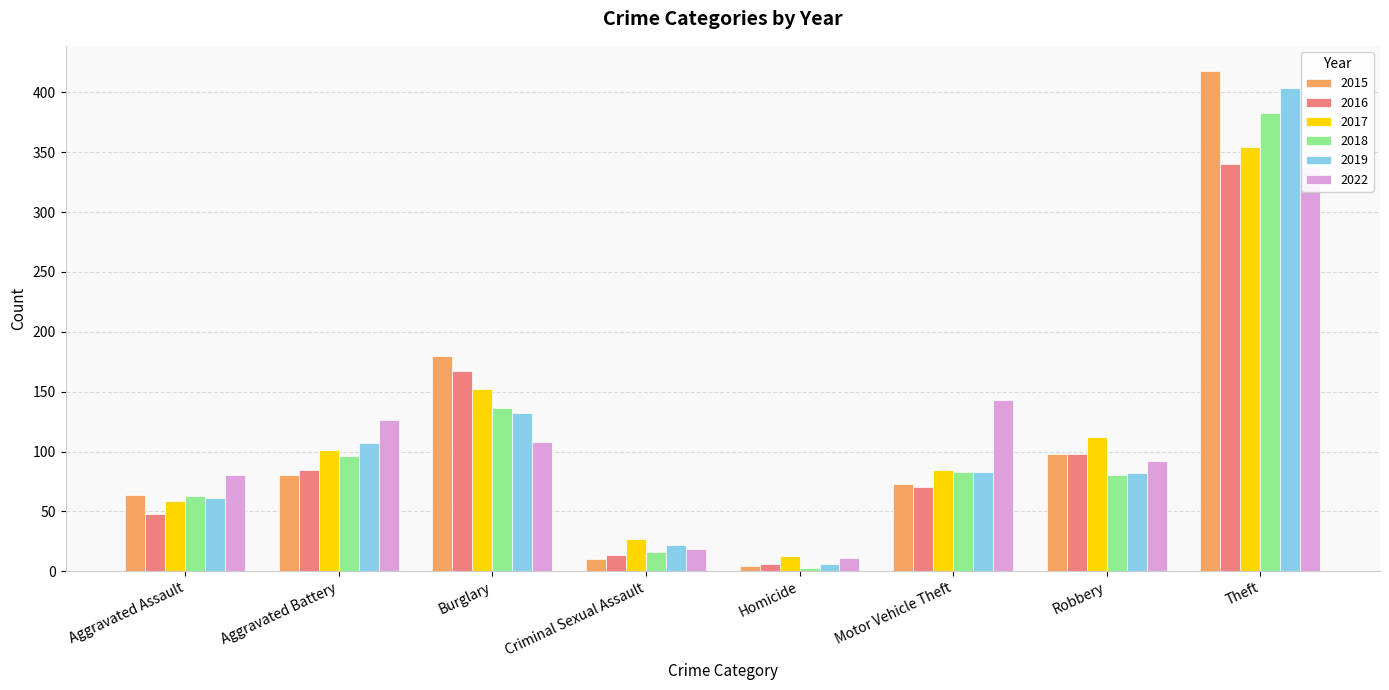

Read the 2019 value at Robbery, to the nearest 50.

100